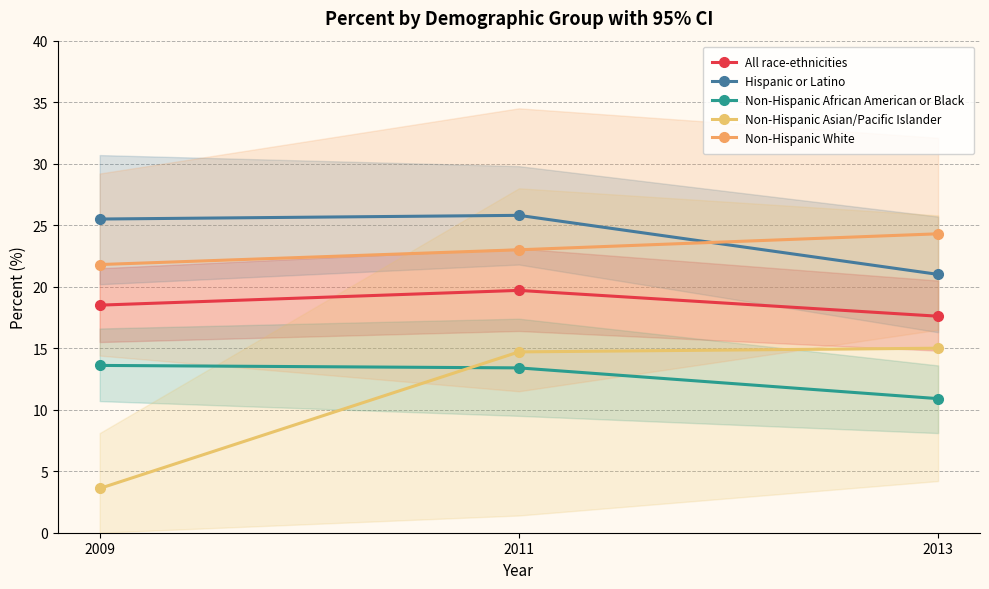

What is the value of the Hispanic or Latino point at the 2nd from the left?

25.8